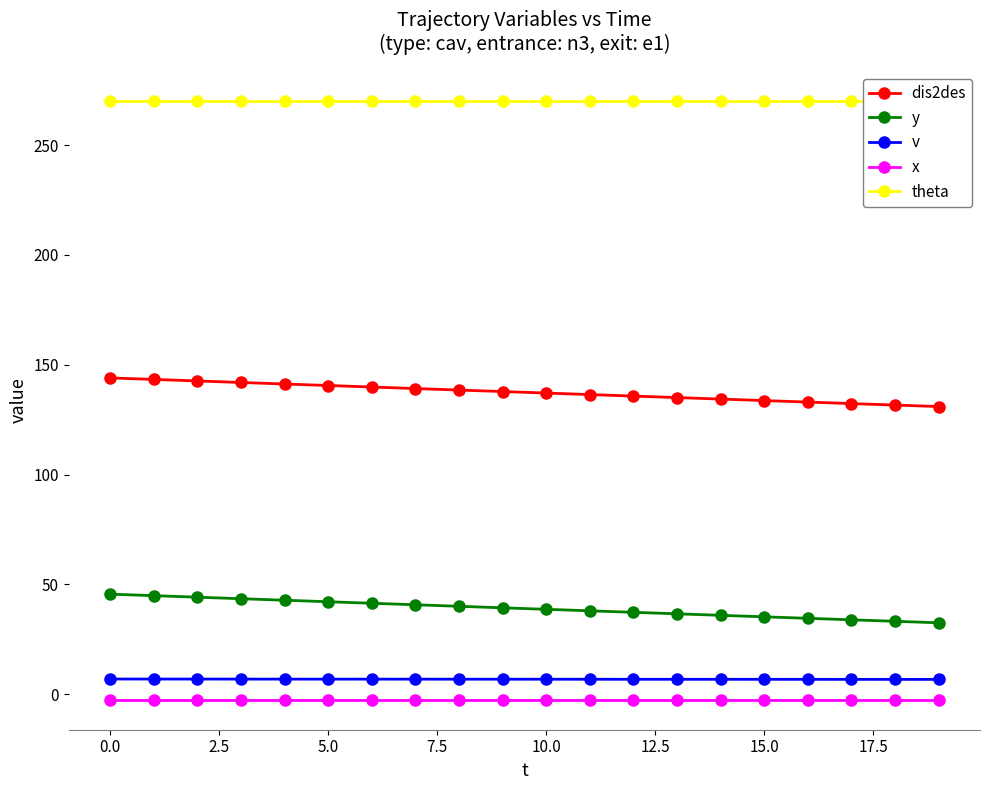

True or false: dis2des and theta intersect in this chart.

False